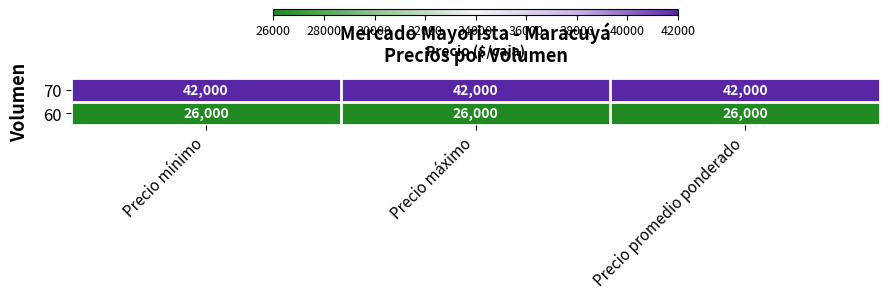

Which series has the largest total across all categories?

70